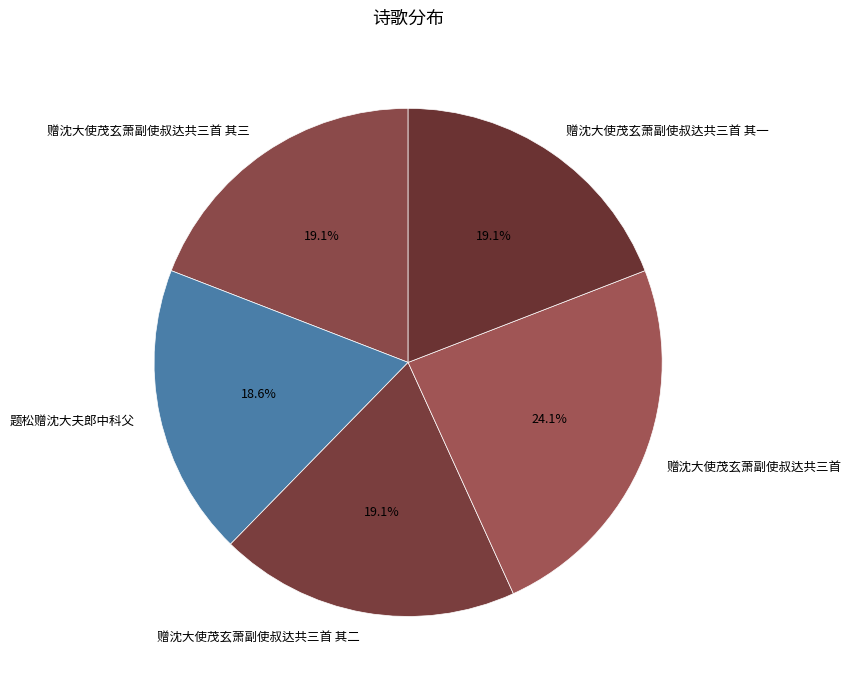

To the nearest percent, what portion does 赠沈大使茂玄萧副使叔达共三首 其二 represent?

19%